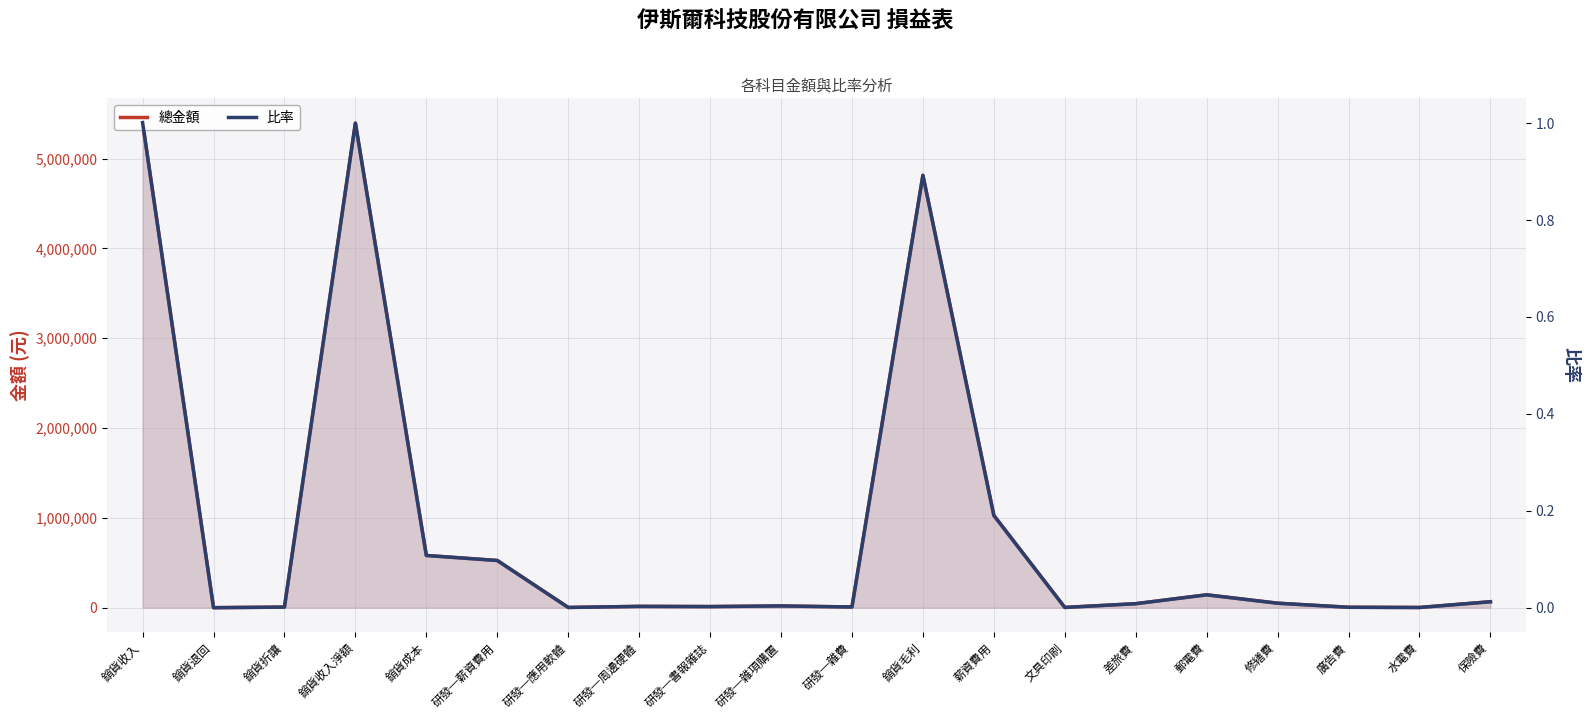

Count the number of categories in the chart.

20